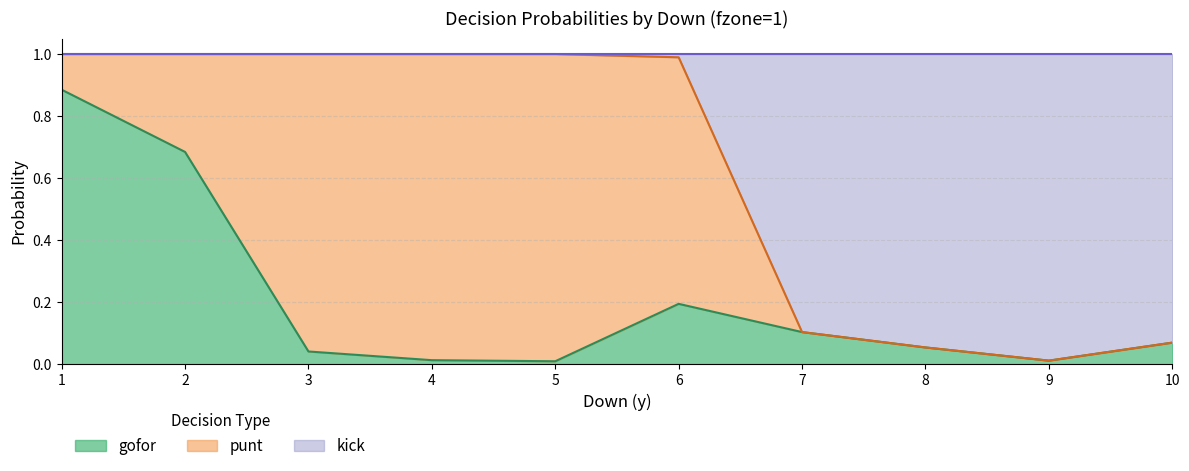

Which has a higher value, 9 or 5?

9